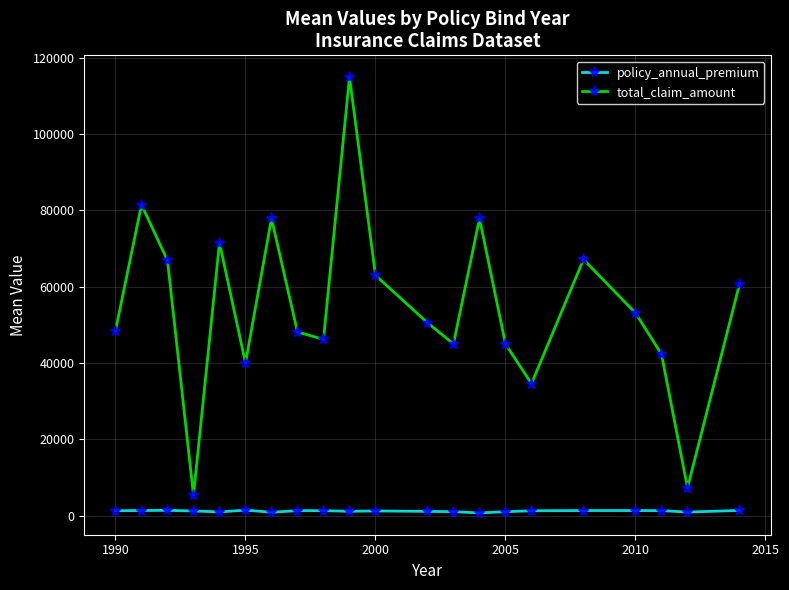

Which series has the largest total across all categories?

total_claim_amount